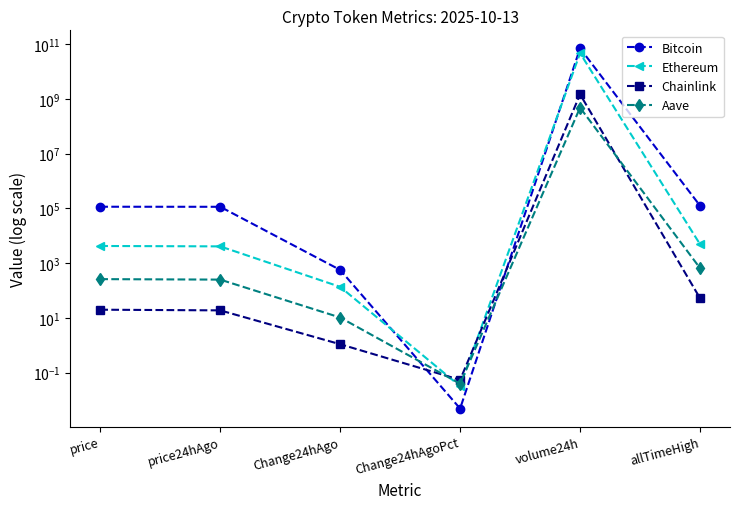

What position from the left is allTimeHigh?

6